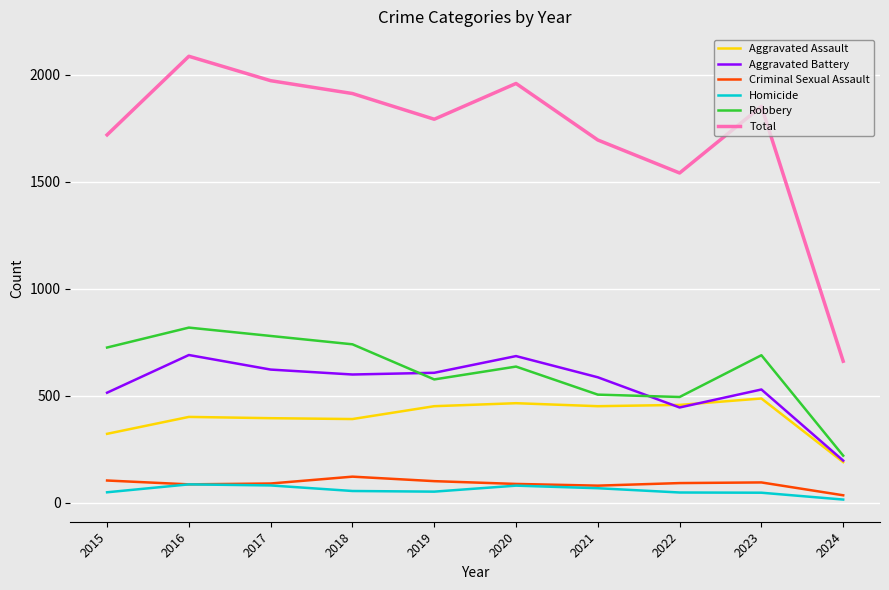

True or false: Aggravated Assault has a value of 716 at 2021.

False